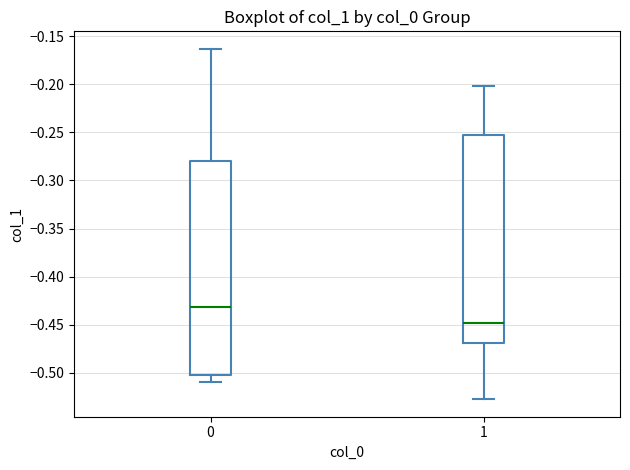

Reading left to right, read every box against the y-axis: the position of its median line, the range the box covers, and the ends of its whiskers. The values are not printed on the chart, so give them approximately, as read against the axis.

0: median -0.430, box -0.505 to -0.280, whiskers -0.510 to -0.165
1: median -0.450, box -0.470 to -0.255, whiskers -0.525 to -0.200